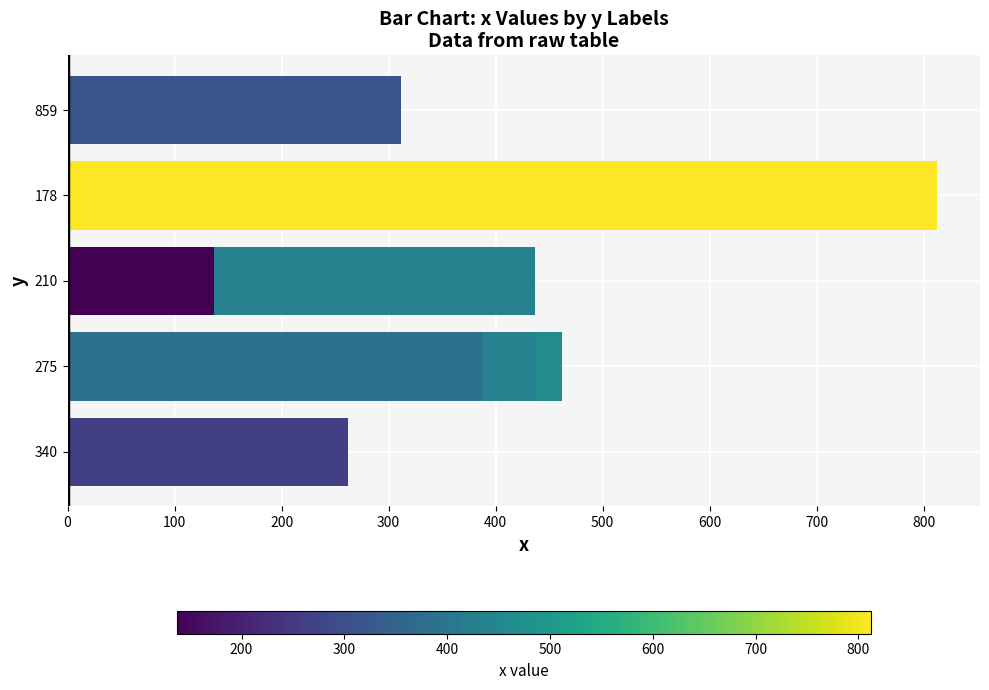

What is the greatest value displayed?

812